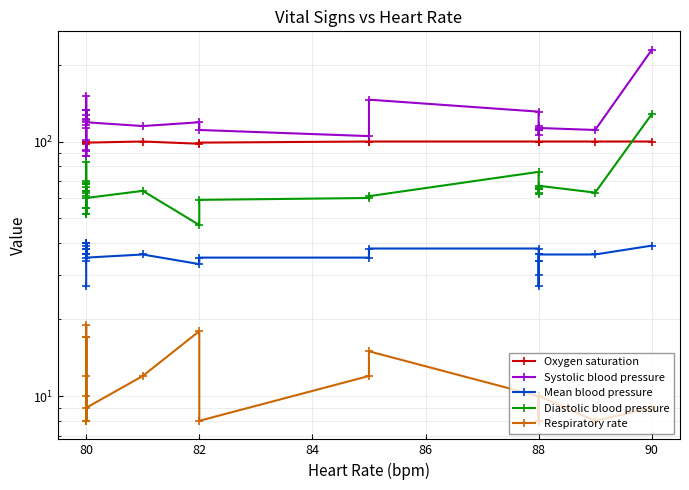

What is the lowest value of the Mean blood pressure series?

27